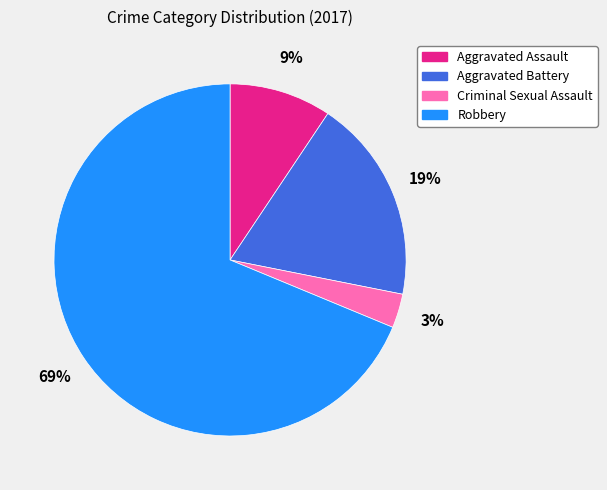

Is there any slice that represents more than half of the pie?

Yes